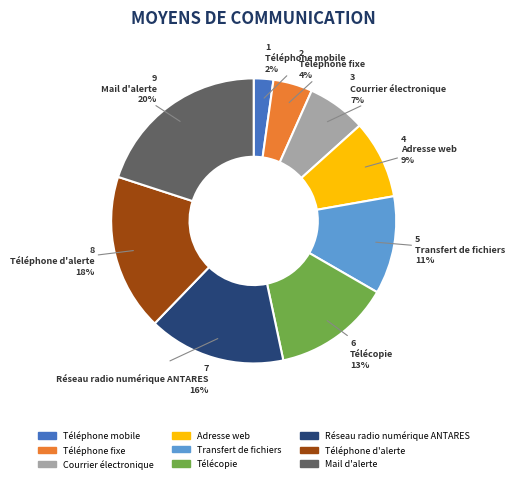

True or false: Mail d'alerte accounts for 20% of the total.

True